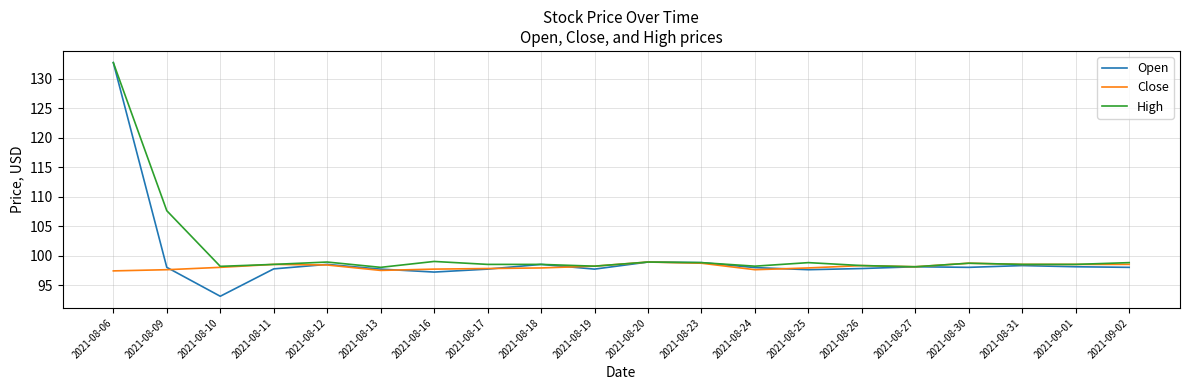

What is the difference between the High values at 2021-08-09 and 2021-08-31?

9.1